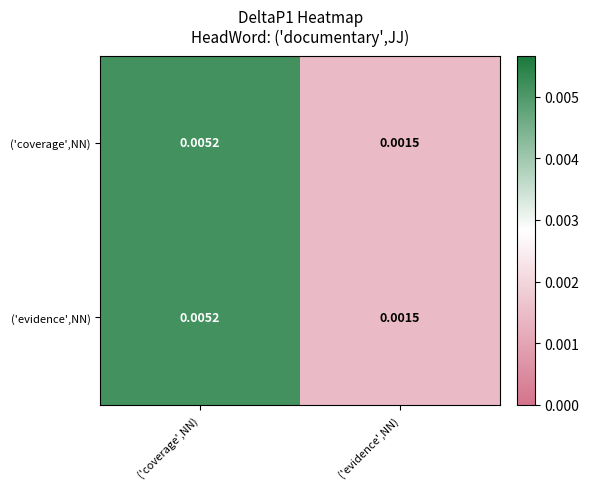

Is the value of ('coverage',NN) at ('coverage',NN) greater than the value of ('evidence',NN) at ('evidence',NN)?

Yes